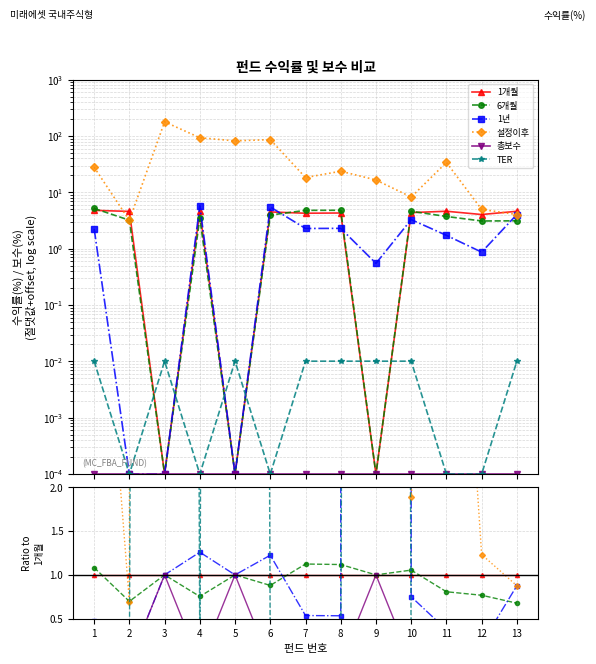

What are all the series names shown in the legend?

1개월, 6개월, 1년, 설정이후, 총보수, TER